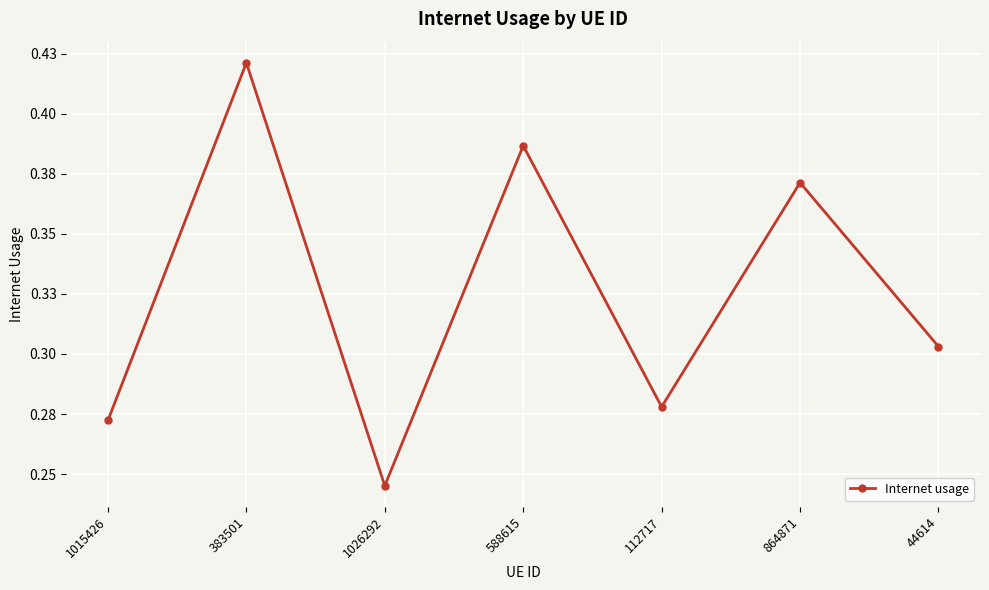

Is it true that the value at 864871 is 0.1?

False